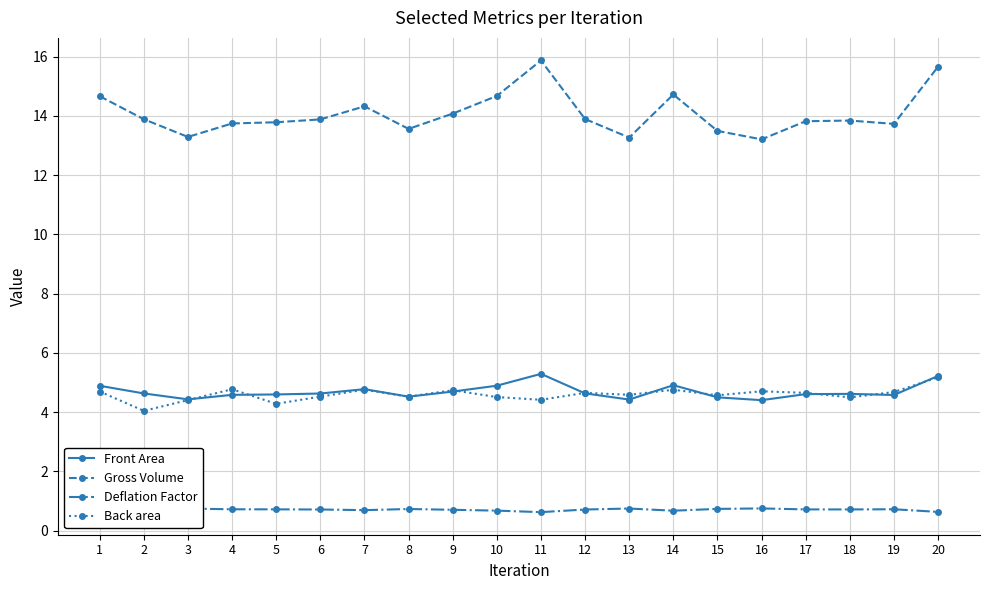

What are all the series names shown in the legend?

Front Area, Gross Volume, Deflation Factor, Back area